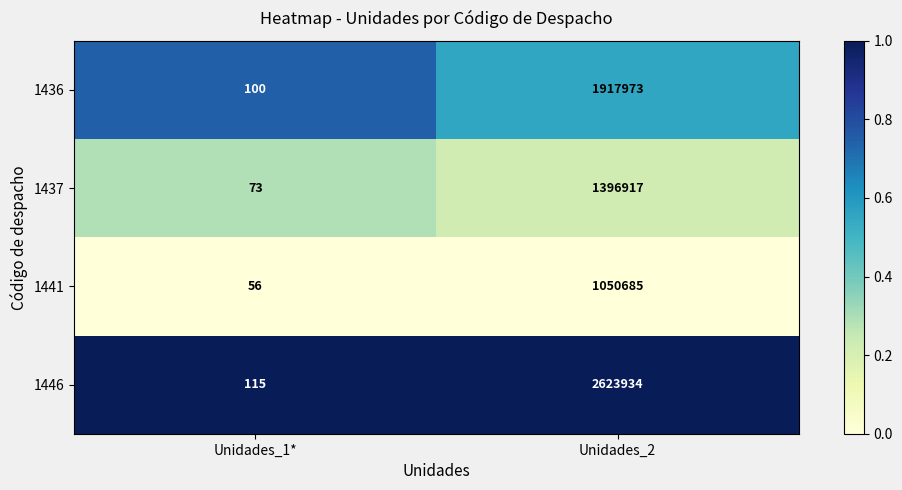

The value of 1436 at Unidades_1* is 21. True or false?

False